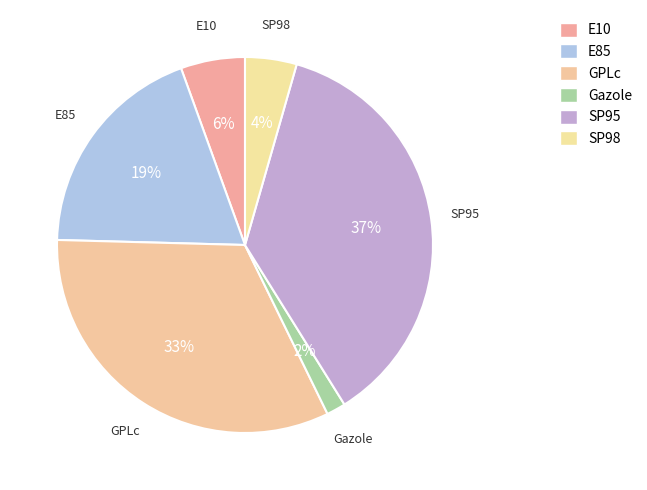

What percentage is the SP95 slice, to the nearest percent?

37%